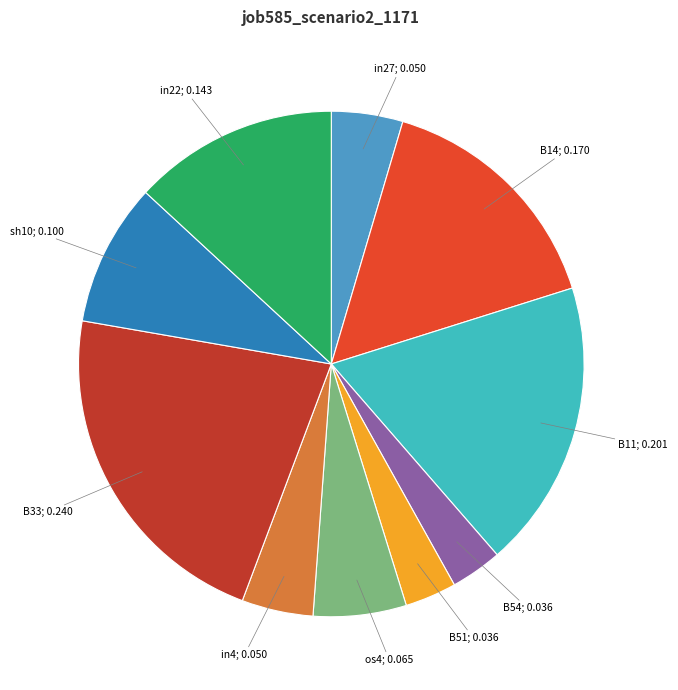

How many segments does this pie chart have?

10